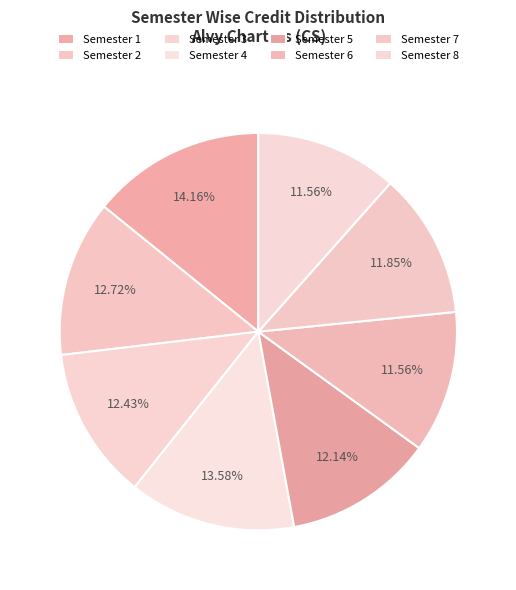

Which category has the smallest portion of the pie?

Semester 6